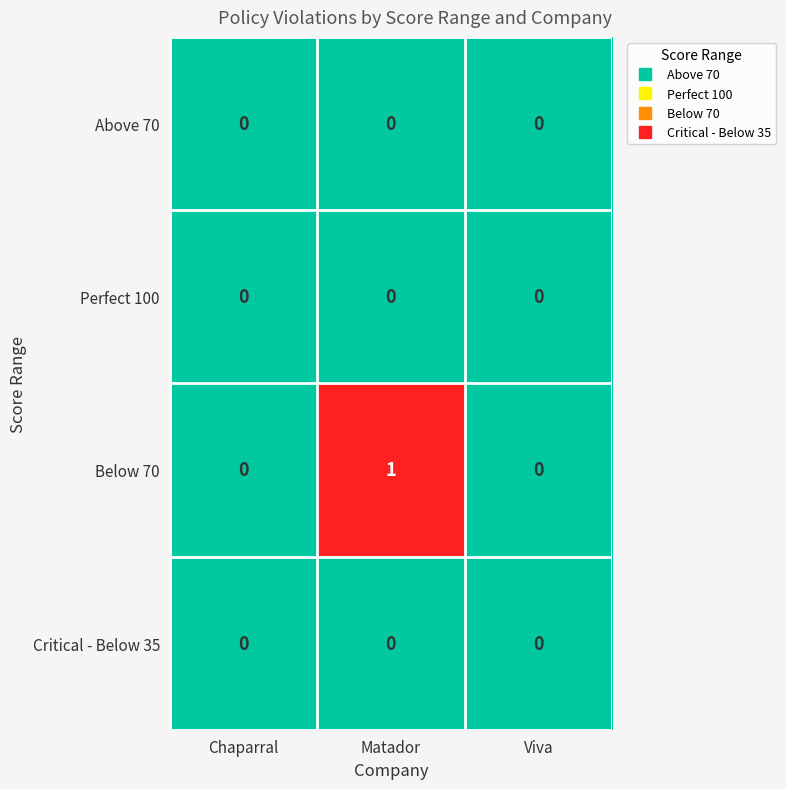

What is the maximum value shown in the chart?

1